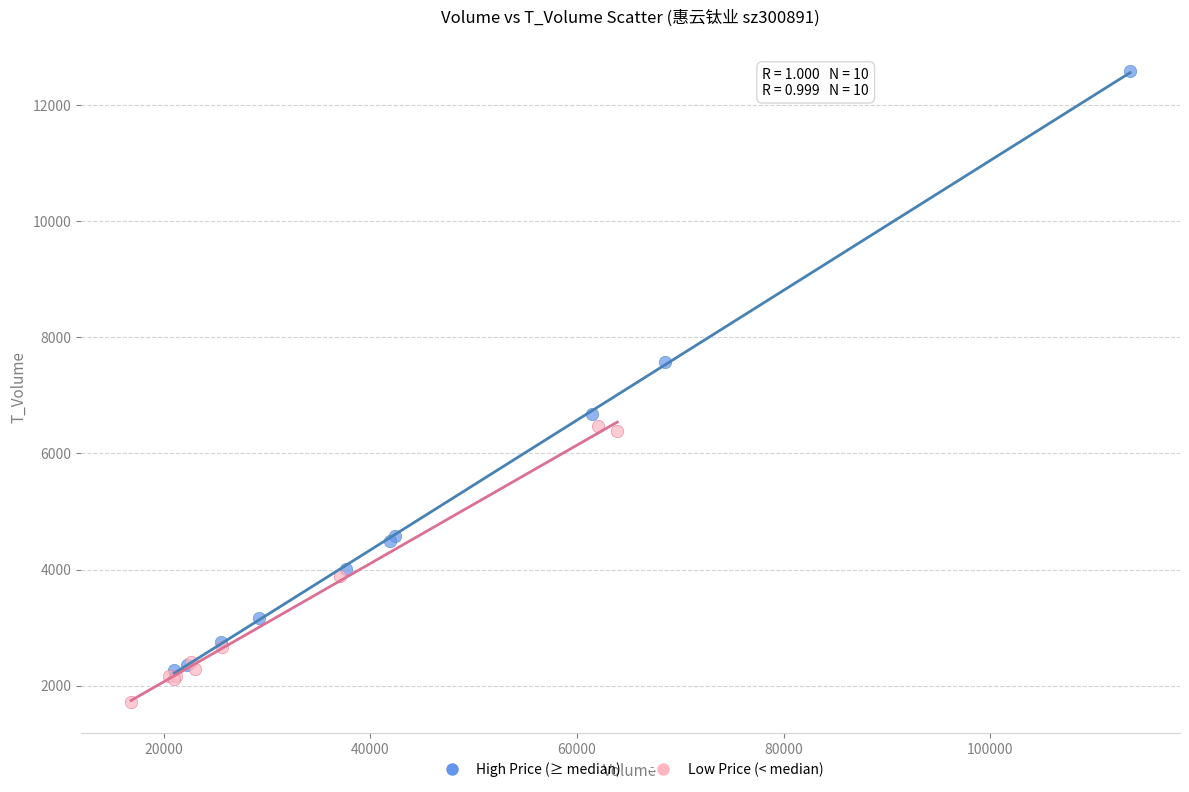

Which series has the widest spread of Y values?

High Price (≥ median)